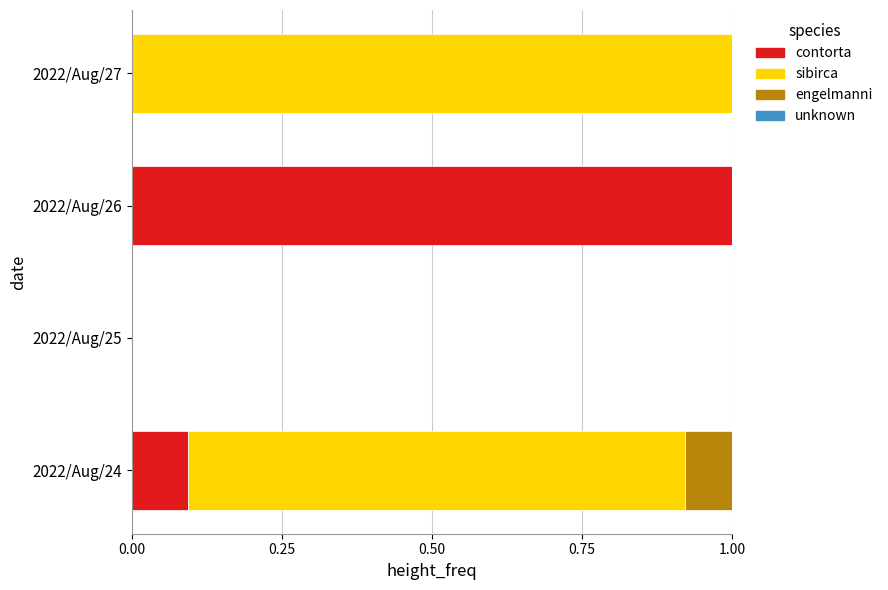

True or false: contorta has a value of 0.2 at 2022/Aug/24.

False